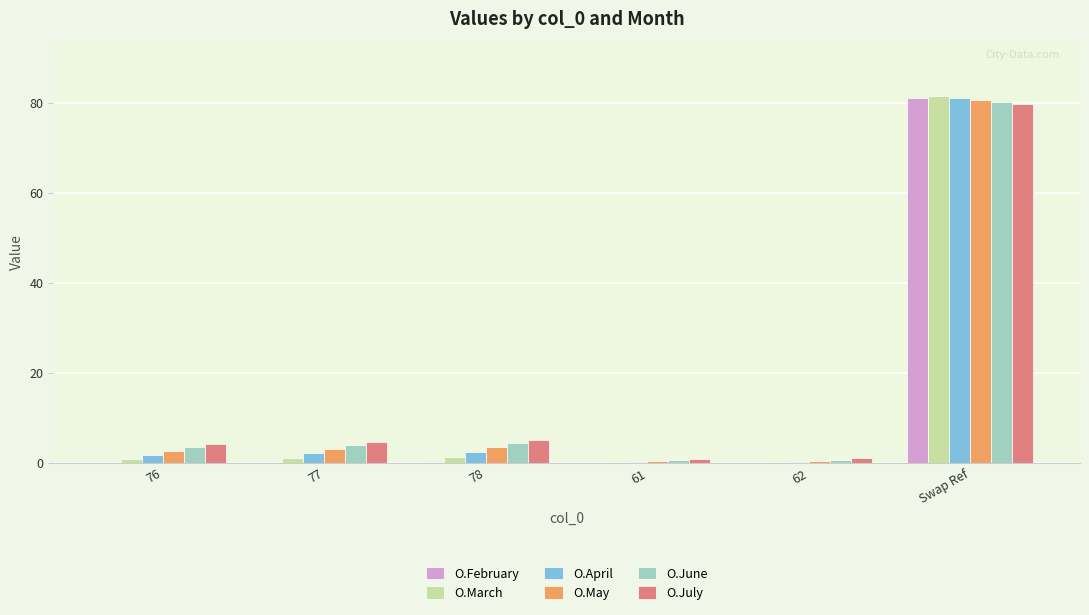

Which series has the largest range (max minus min)?

O.March